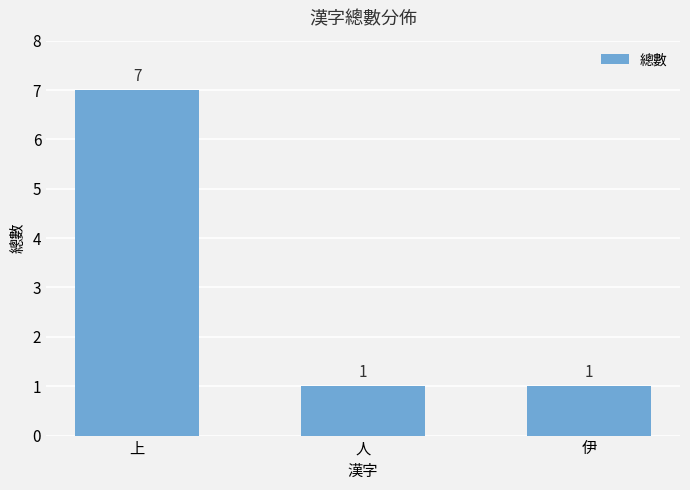

What is the smallest value displayed?

1